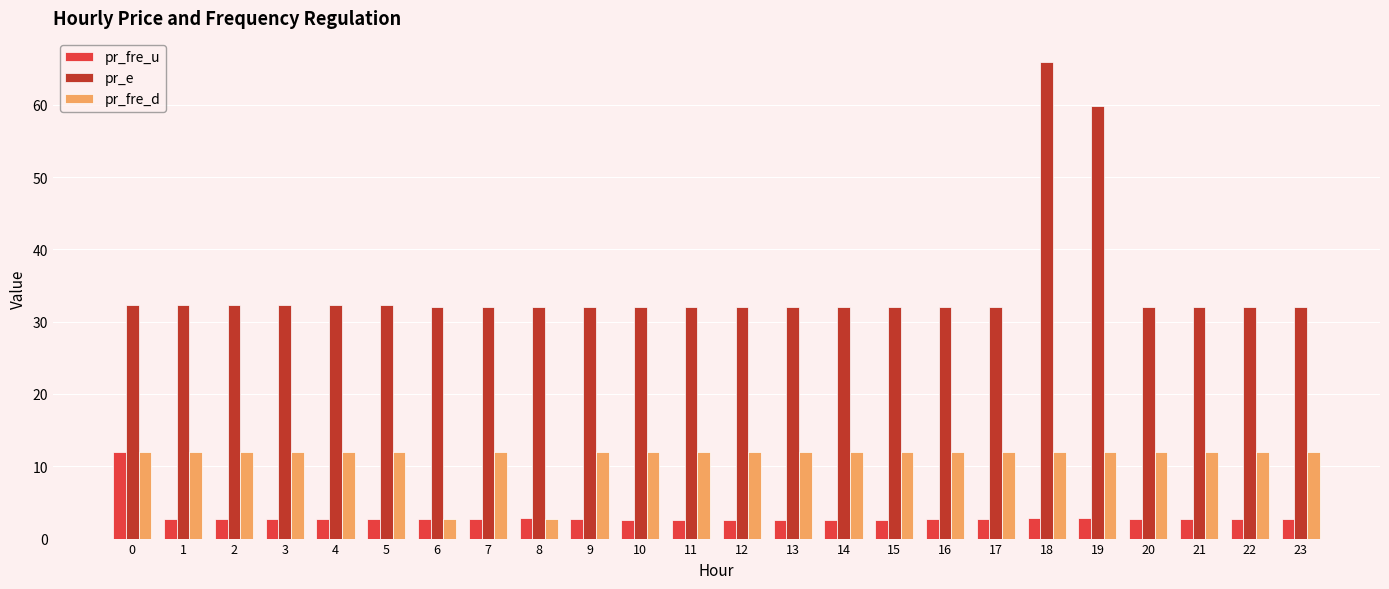

What is the highest value of the pr_fre_d series?

12.0